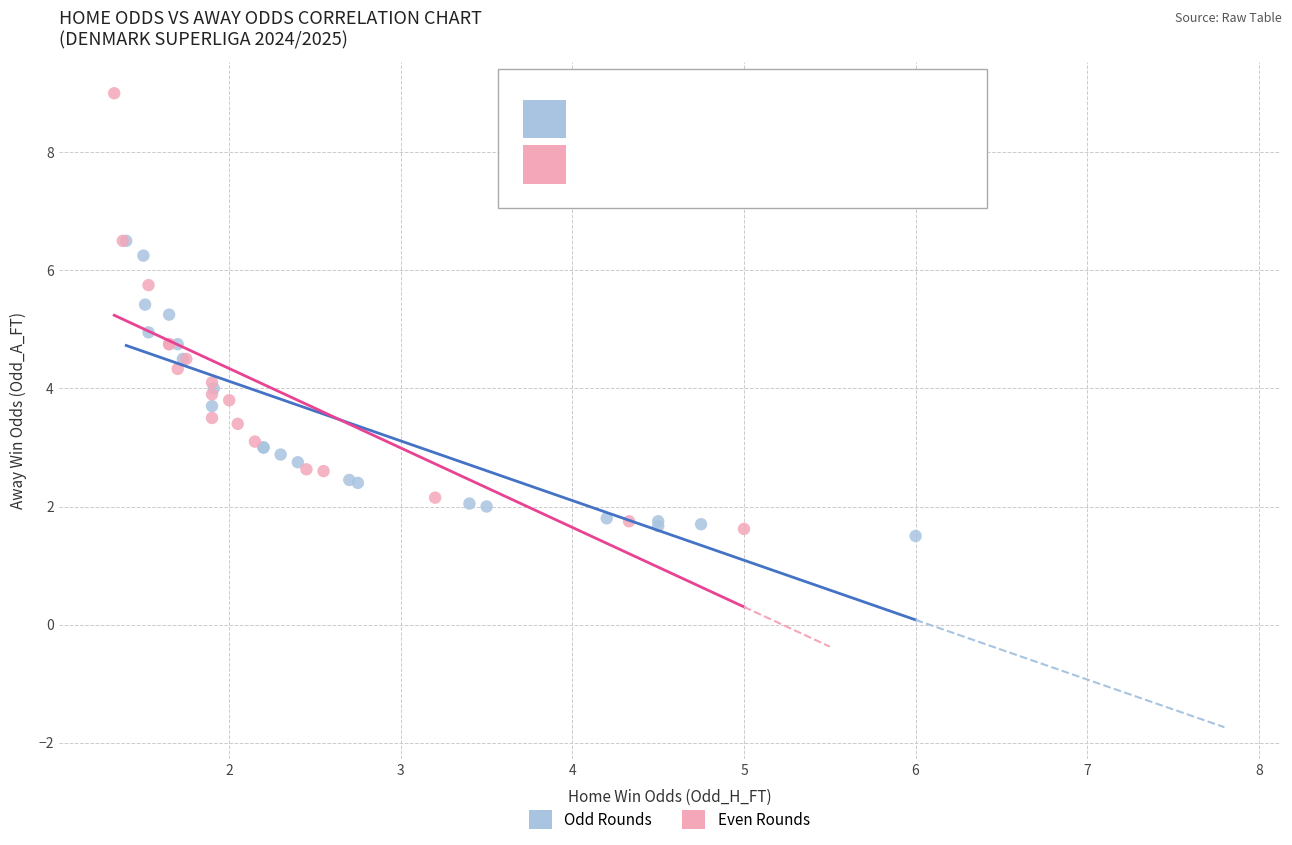

Which series has the largest Y range (max minus min)?

Even Rounds